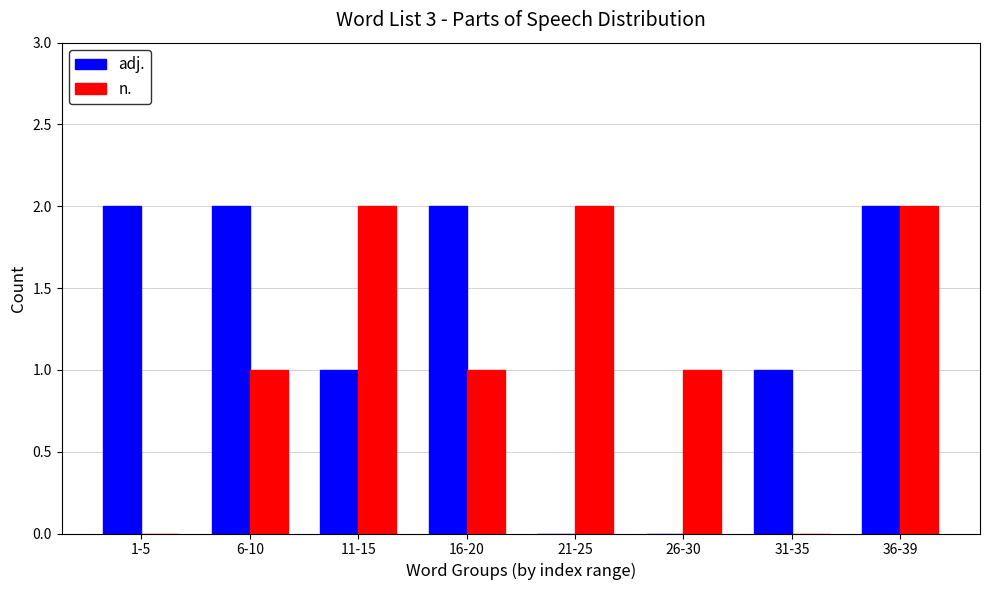

What is the spread (max minus min) of values at 21-25?

2